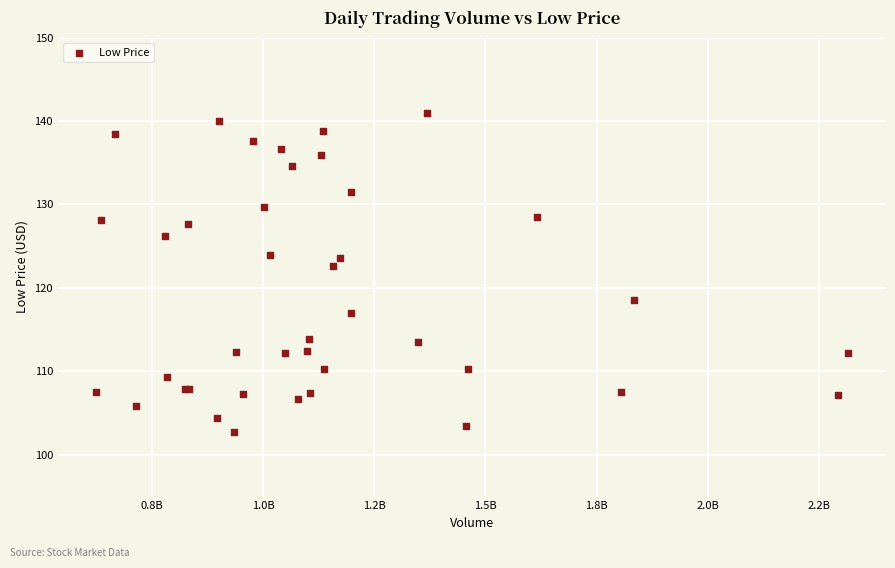

What Y value in the scatter plot is closest to 121?

122.6